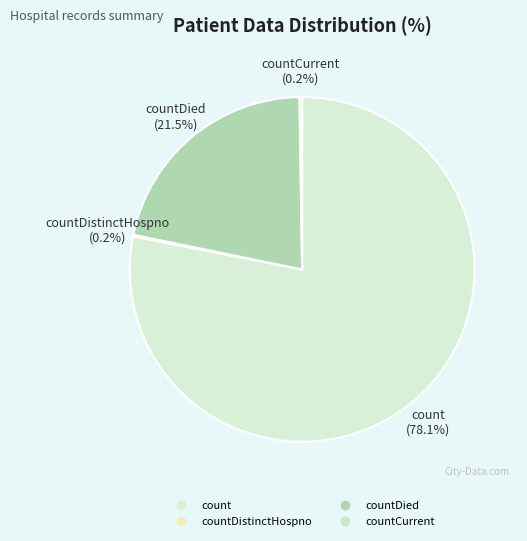

Which slice is the smallest?

countDistinctHospno